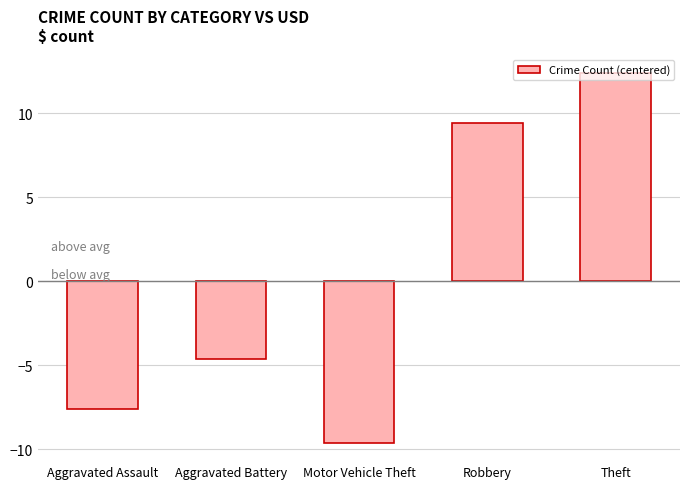

Reading left to right, extract all data points from this chart.

-7.6	-4.6	-9.6	9.4	12.4